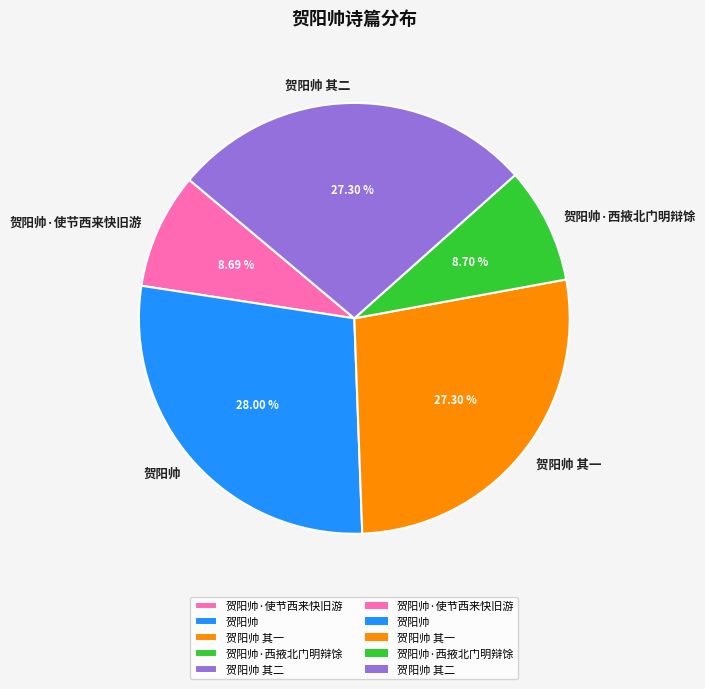

Does any single category account for the majority?

No